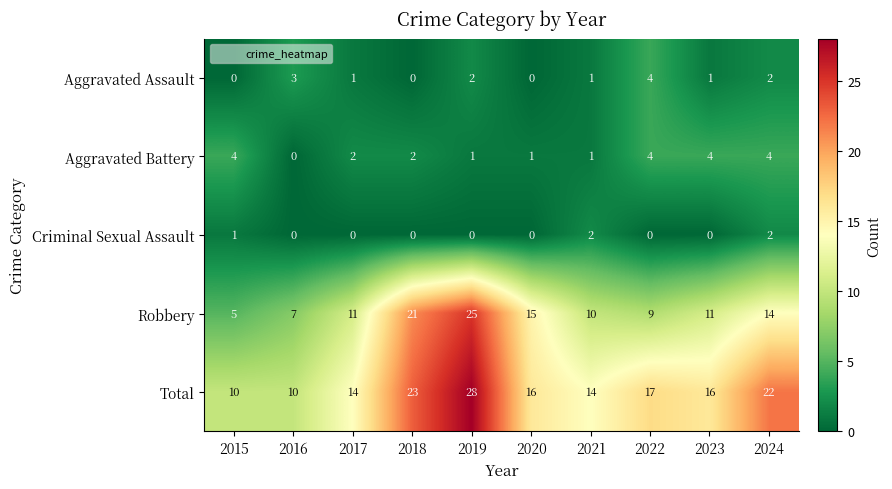

The Aggravated Assault series shows 0 at 2018. True or false?

True